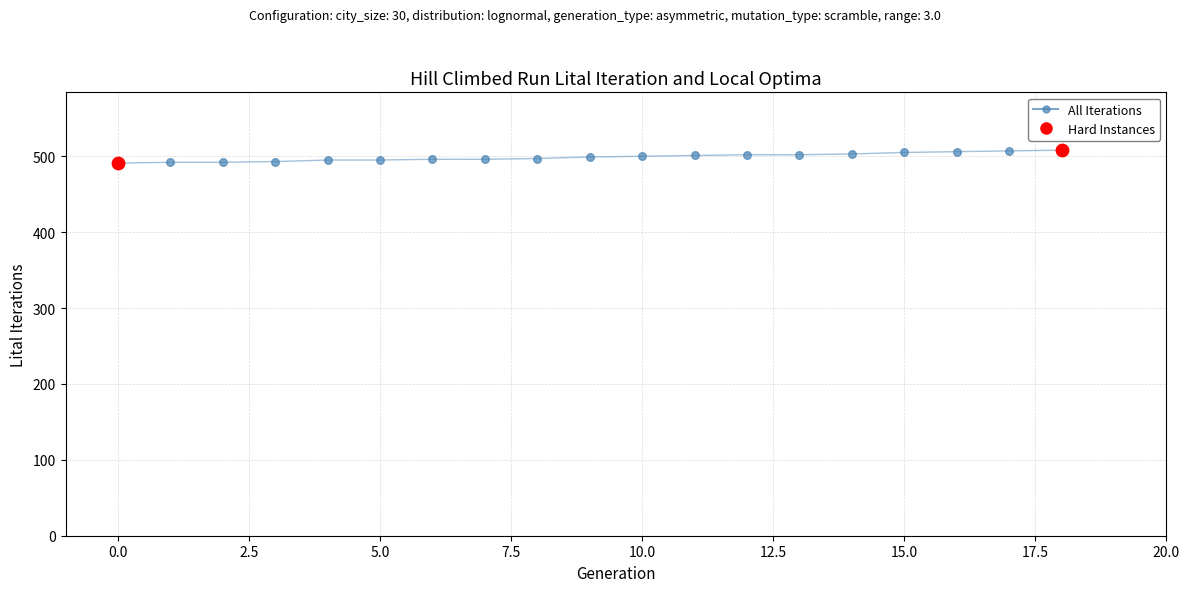

What is the greatest value displayed?

508